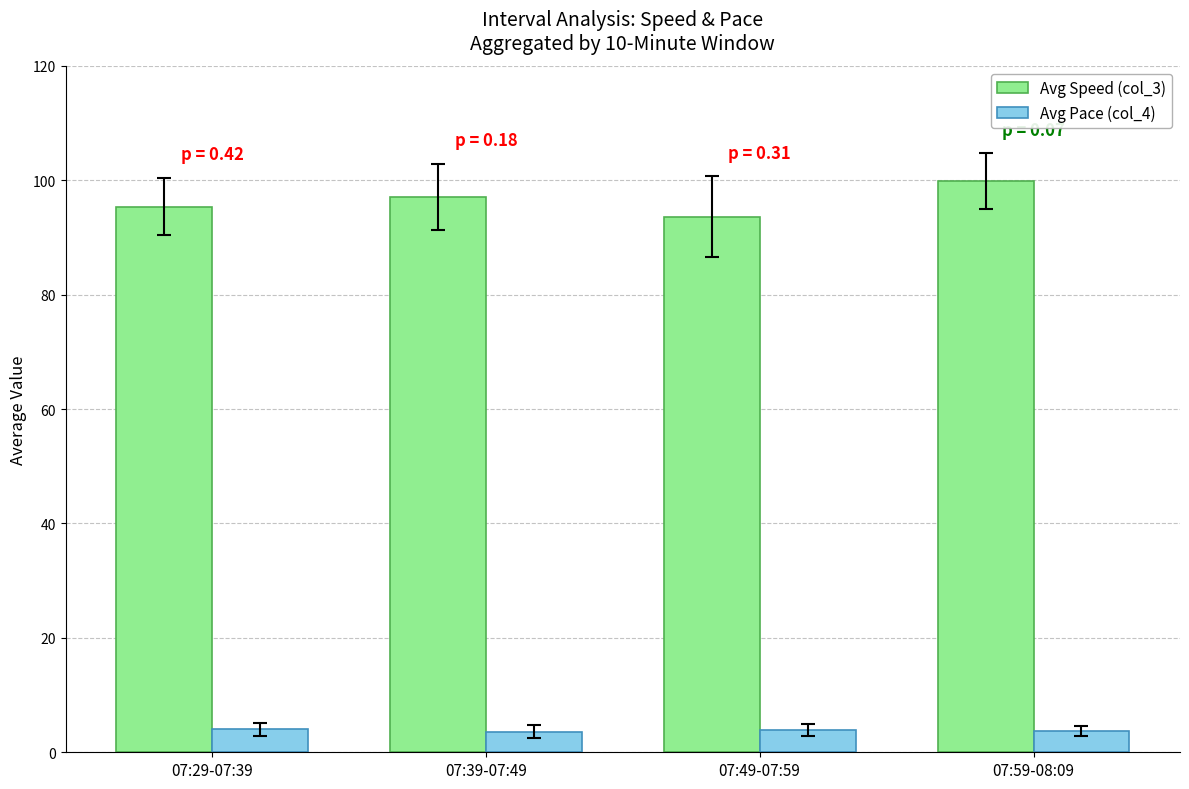

True or false: Avg Speed (col_3) has a value of 97.1 at 07:39-07:49.

True